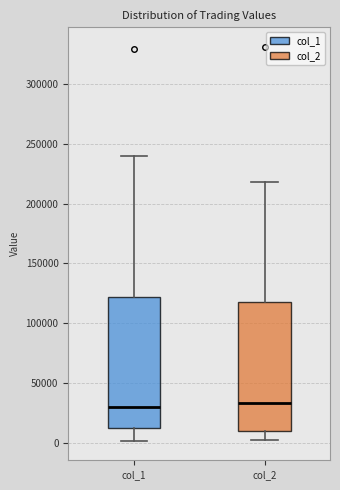

Reading left to right, transcribe this box plot: for each box, give where its median line is, the range the box spans, and where its two whiskers end, as read against the y-axis. The values are not printed on the chart, so give them approximately, as read against the axis.

col_1: median 30000, box 15000 to 120000, whiskers 0 to 240000
col_2: median 35000, box 10000 to 120000, whiskers 5000 to 220000